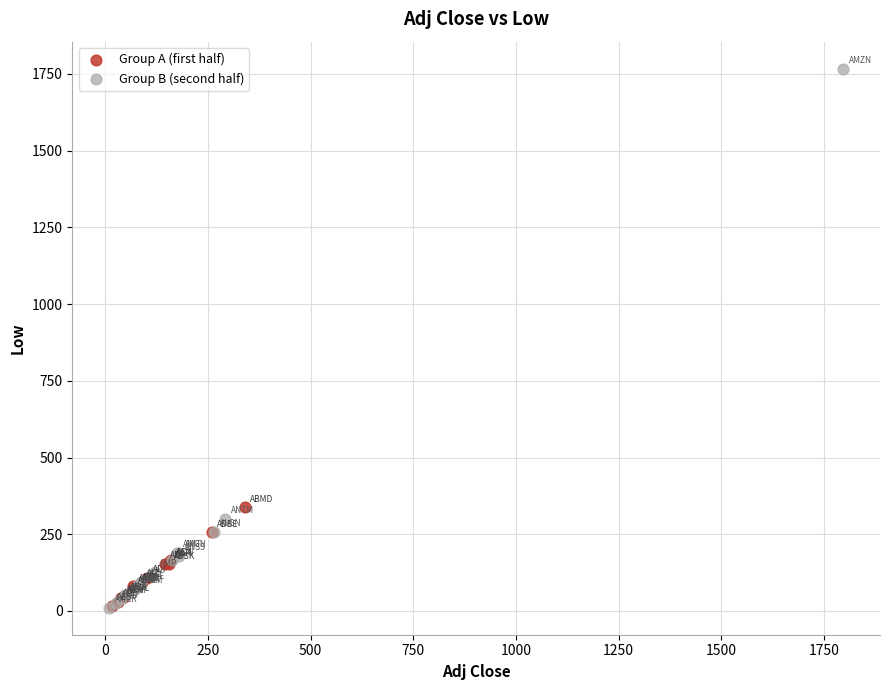

Which series contains the highest Y value?

Group B (second half)